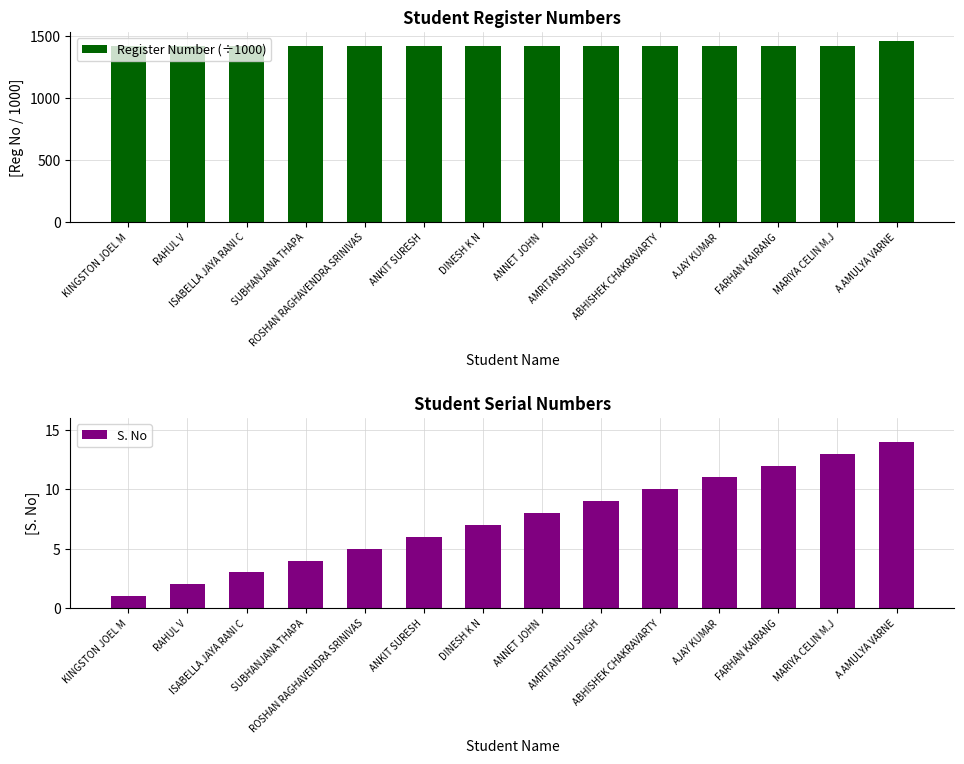

At which category is the sum across all series the highest?

A AMULYA VARNE